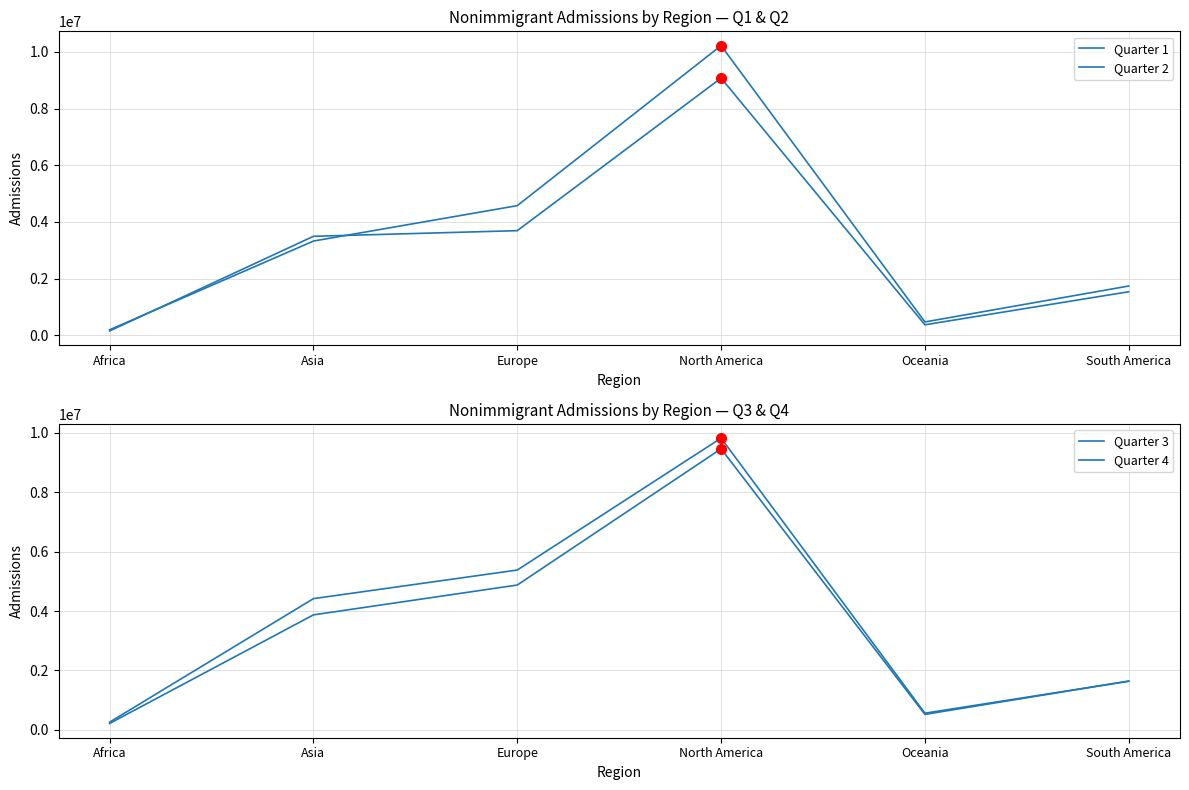

At which category is the sum across all series the highest?

North America